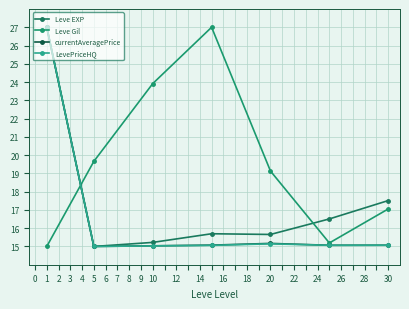

Reading left to right, what are all the values shown in this chart?

Leve EXP: 27.0	15.0	15.2	15.7	15.7	16.5	17.5
Leve Gil: 15.0	19.7	23.9	27.0	19.1	15.2	17.1
currentAveragePrice: 27.0	15.0	15.0	15.1	15.2	15.1	15.1
LevePriceHQ: 27.0	15.0	15.0	15.1	15.1	15.1	15.1